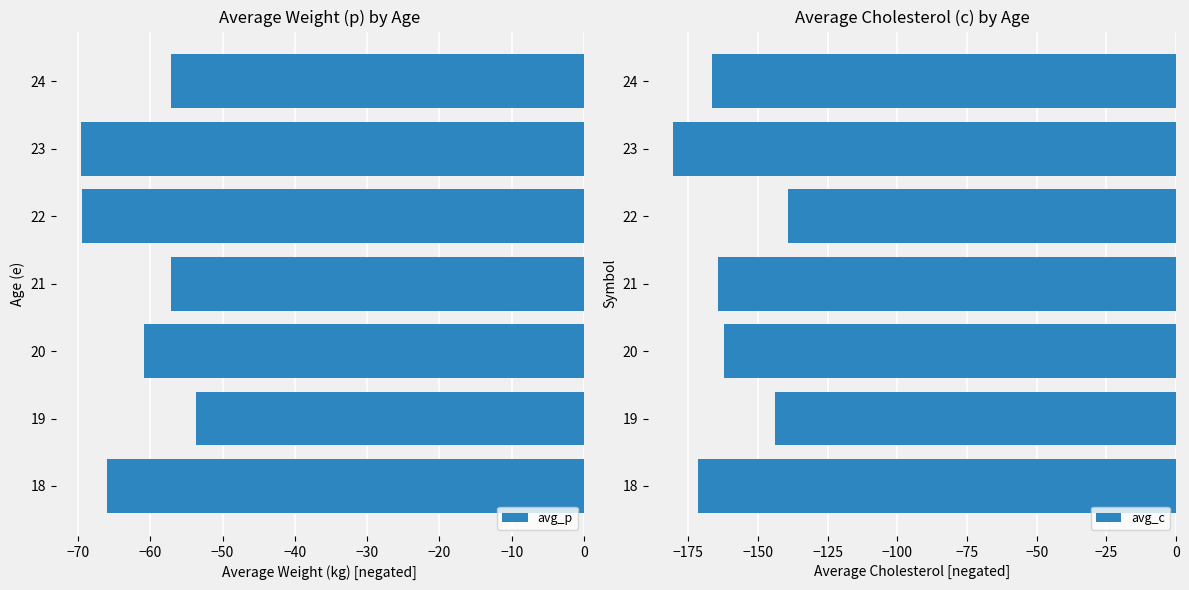

Is it true that avg_p equals -57.1 at 21?

True